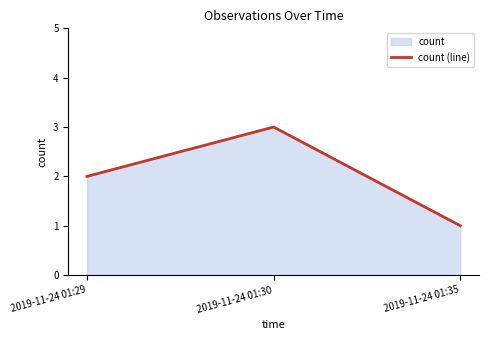

What is the change in value from 2019-11-24 01:29 to 2019-11-24 01:35?

-1